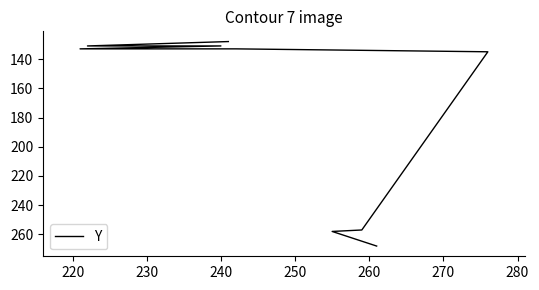

Is it true that the value at 240 is 133?

True